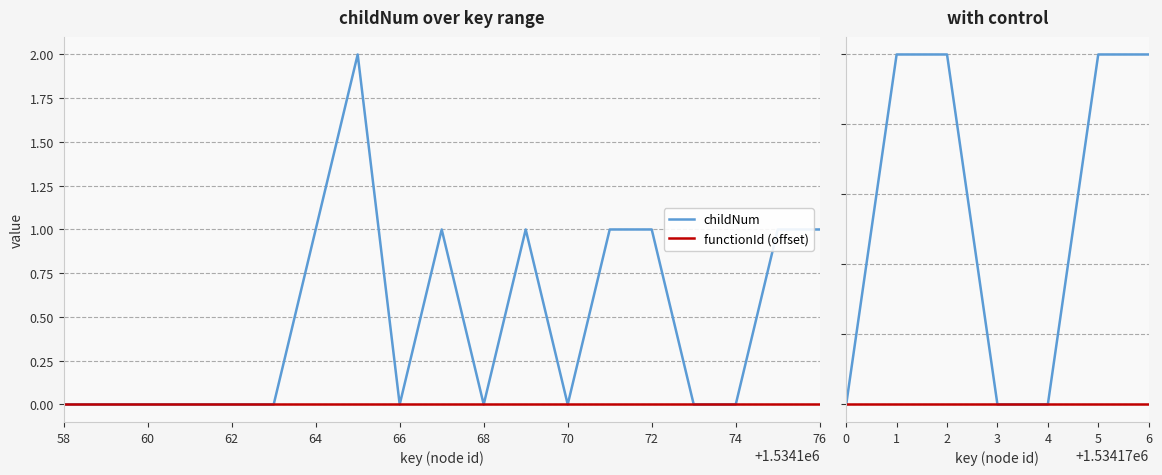

Which series has the widest spread of values?

childNum